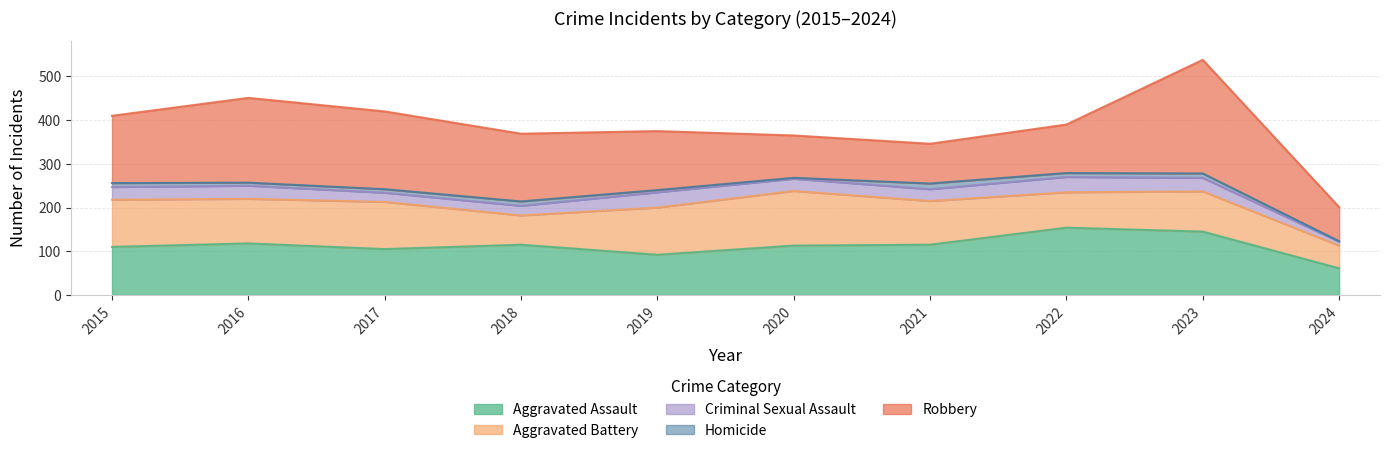

How many interior local peaks does the Aggravated Assault series have?

3